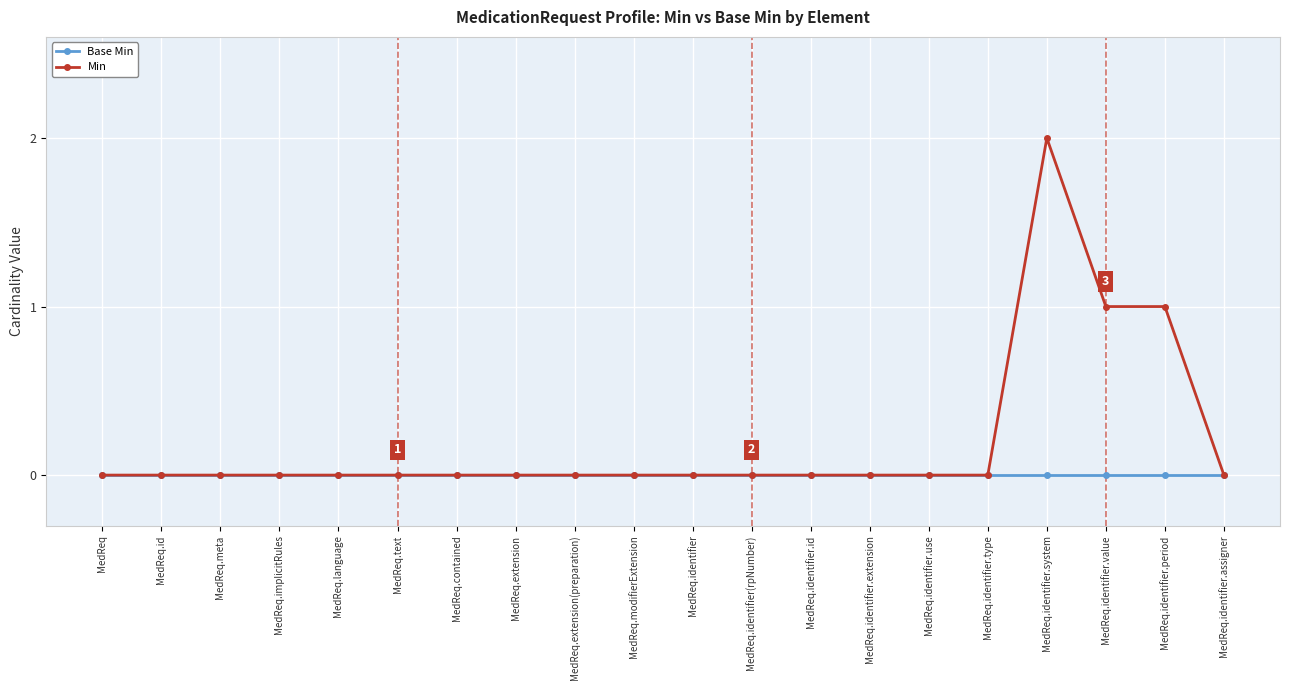

List the series in order of their peak value, lowest first.

Base Min, Min